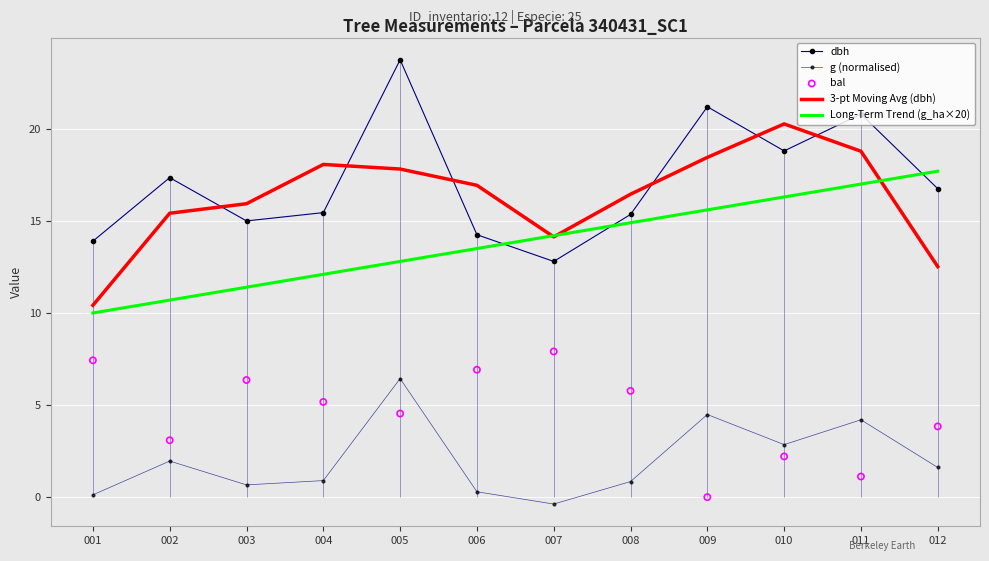

Is the value of dbh at 001 greater than the value of Long-Term Trend (g_ha×20) at 001?

Yes